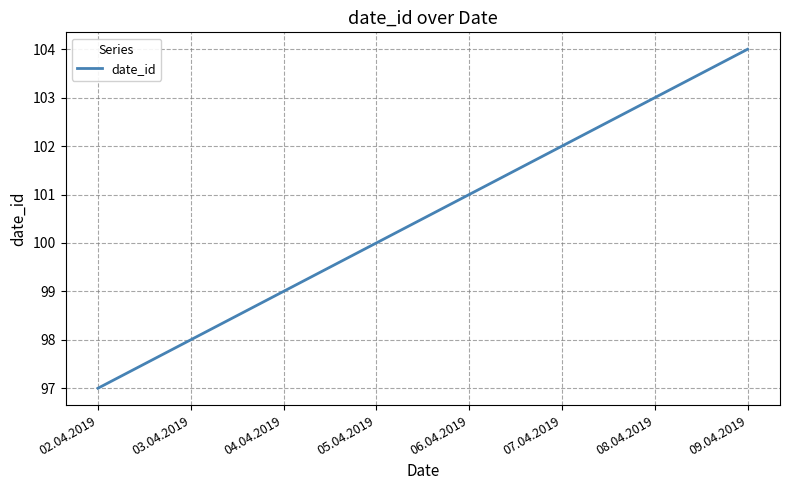

Does the chart display data point markers on the line(s)?

No